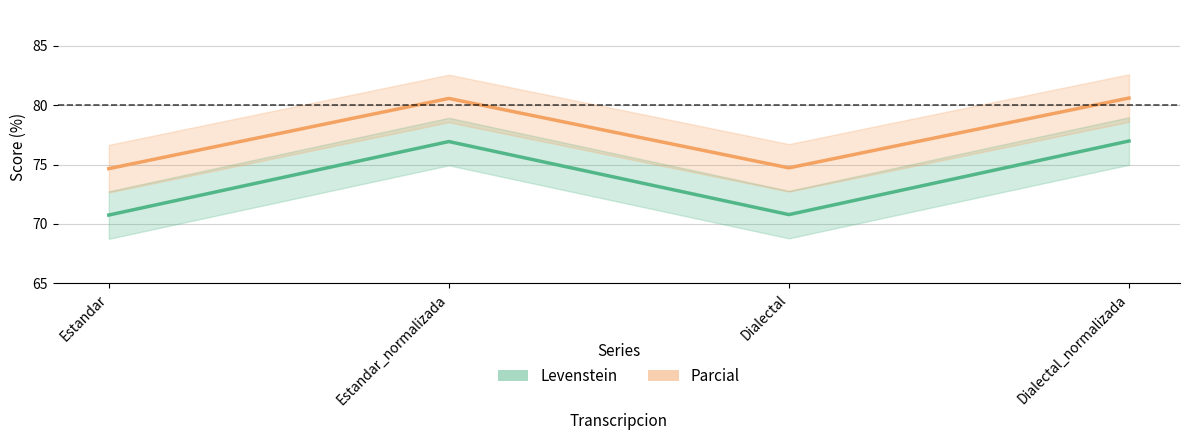

Is this an area chart (filled region under the line)?

No